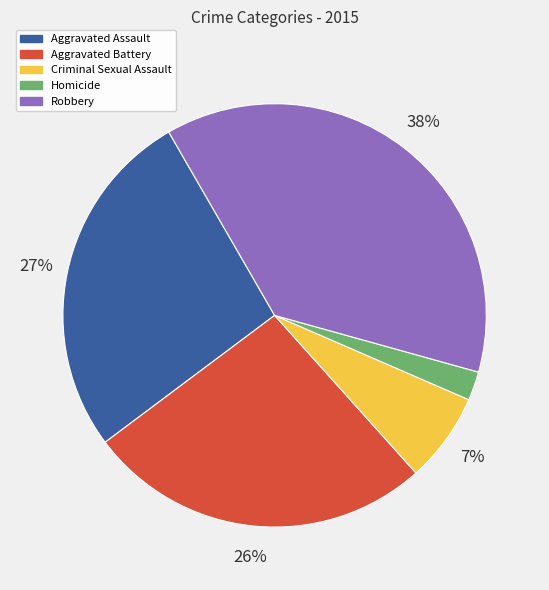

Is there a majority slice in this chart?

No